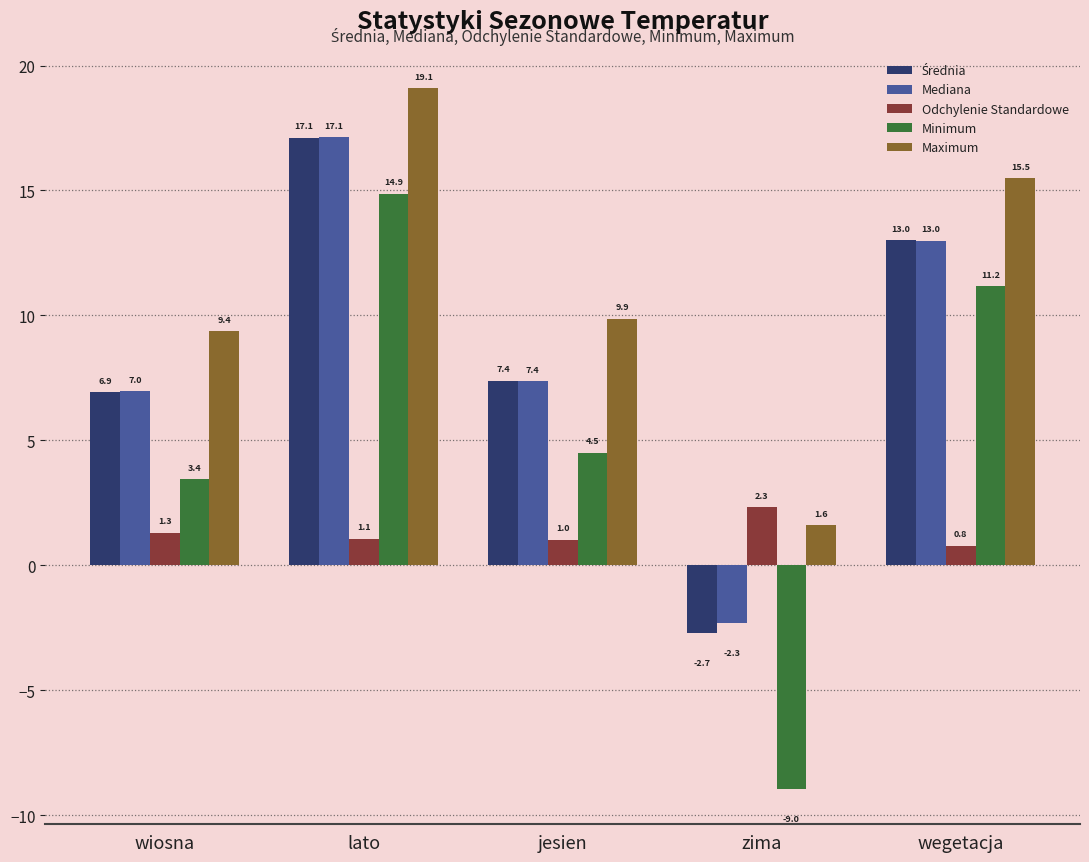

What is the lowest value of the Maximum series?

1.6